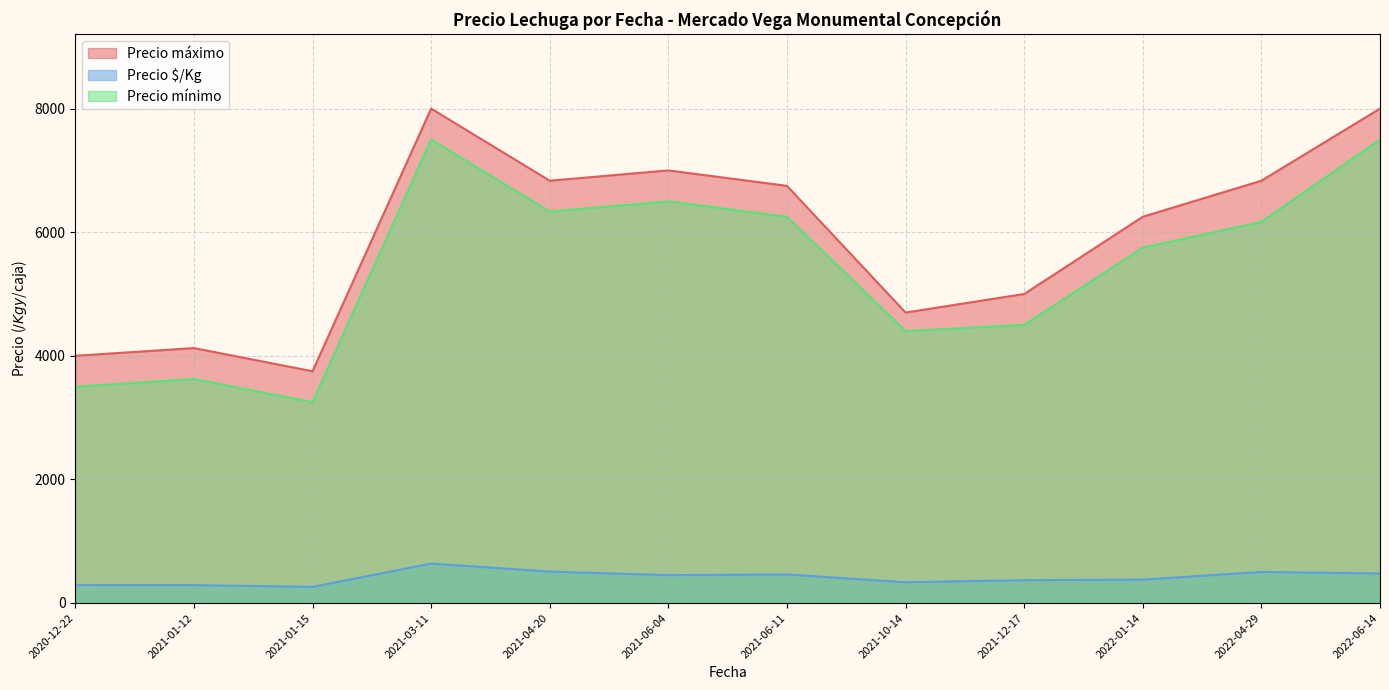

At how many categories does at least one series exceed 7420?

2